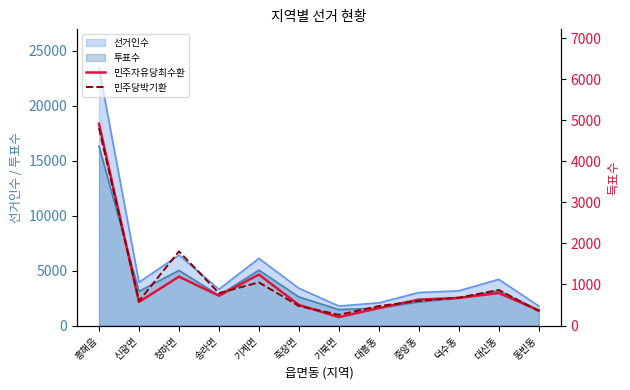

At which label is 민주자유당최수환 closest to 2558?

기계면